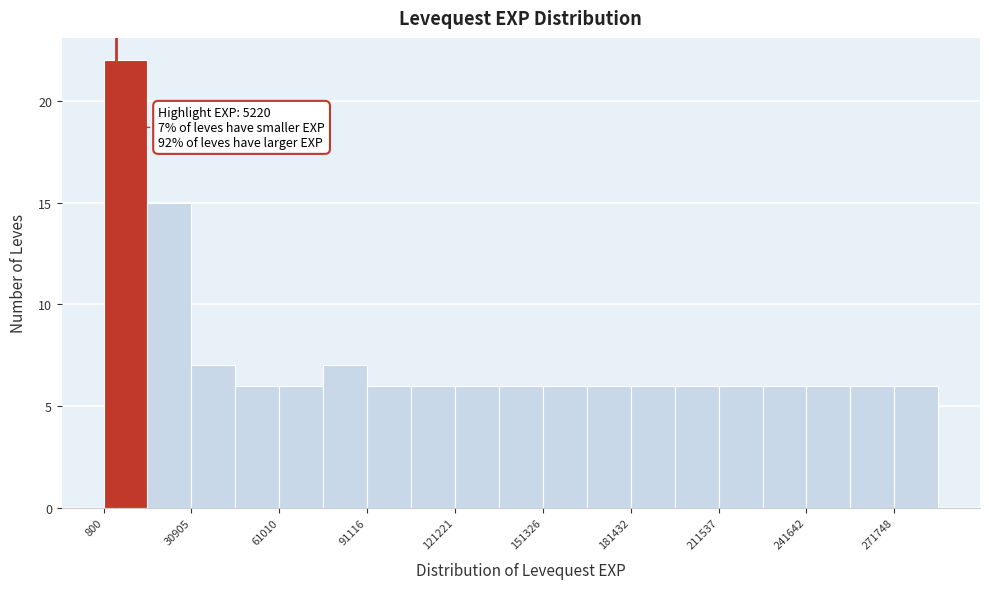

Around what value on the x-axis is the tallest bar? Give the approximate position of its centre, as read against the axis.

10000